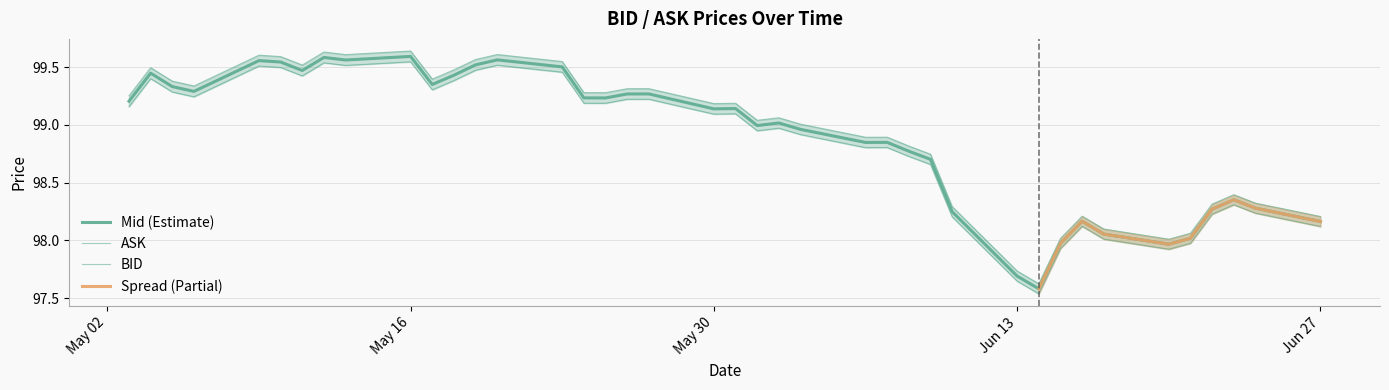

What is the value of the BID point at the 39th from the left?

98.2